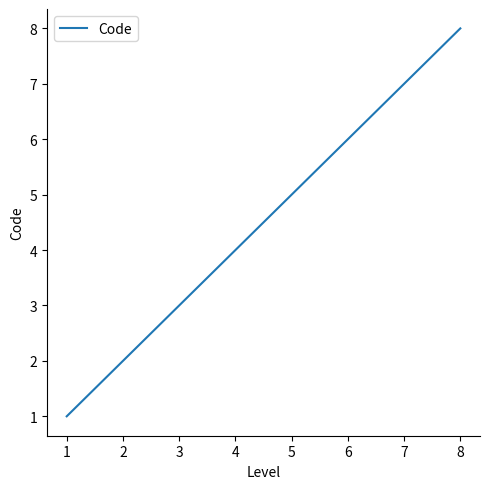

Reading left to right, extract all data points from this chart.

1	2	3	4	5	6	7	8